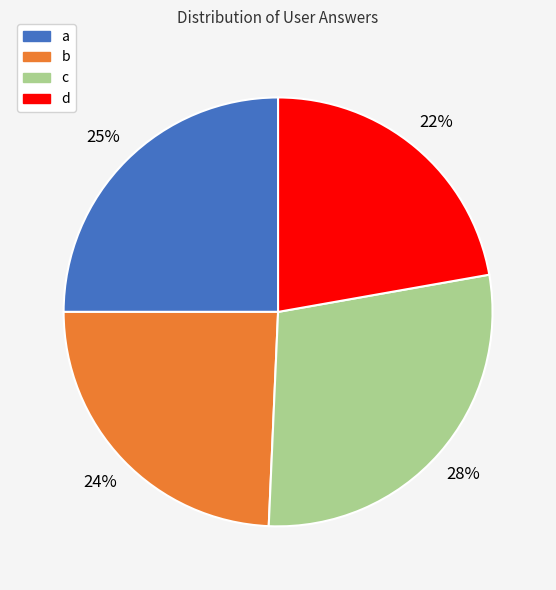

True or false: a accounts for 25% of the total.

True